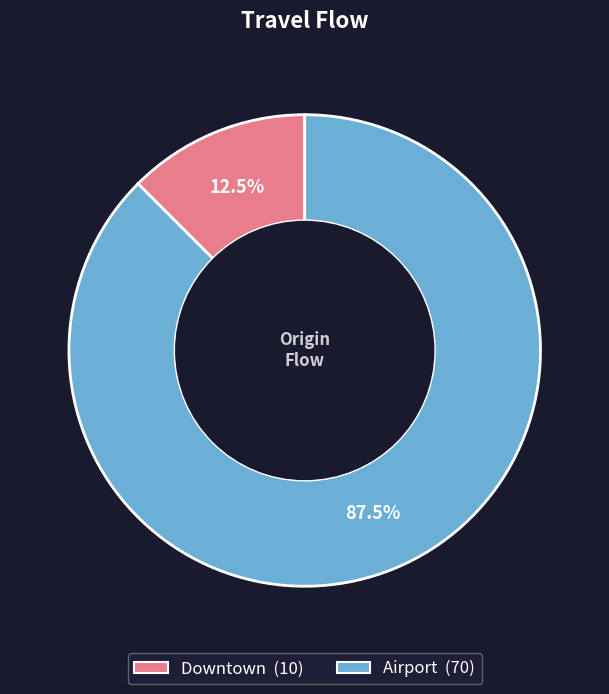

The Downtown slice represents 23% of the pie. True or false?

False